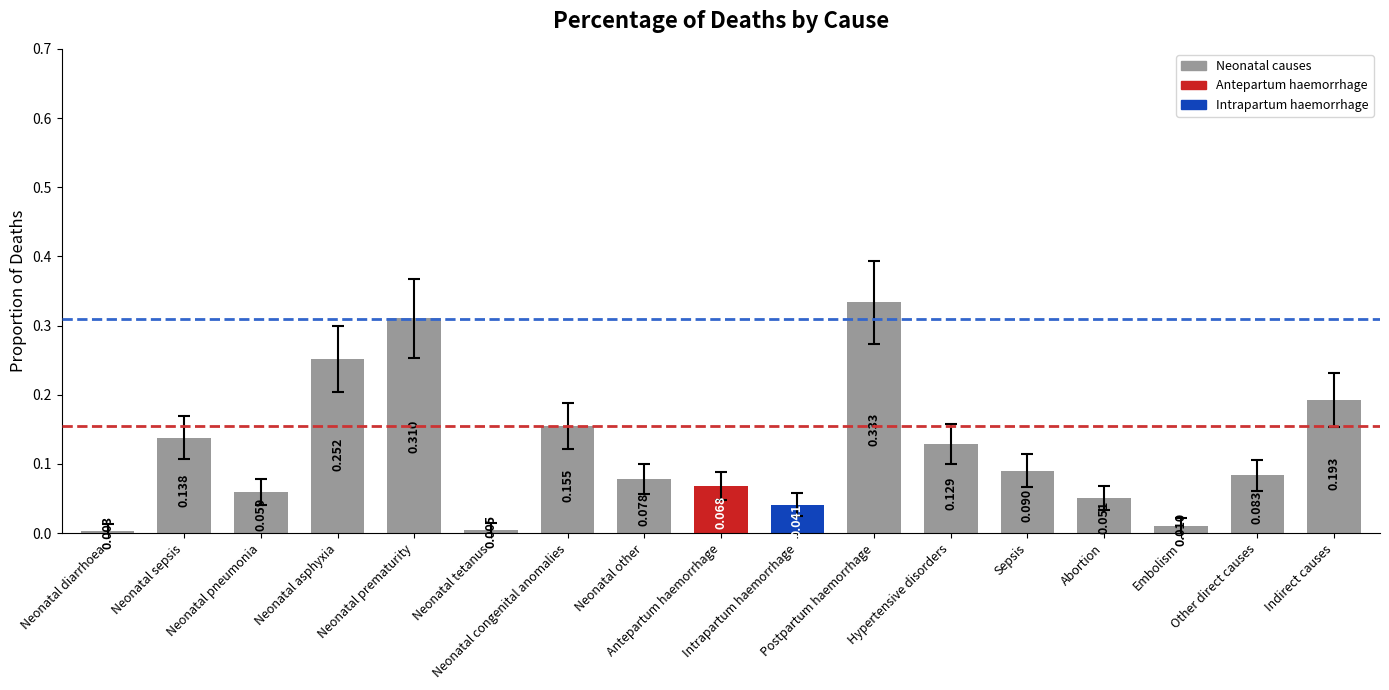

What is the label of the 2nd bar from the right?

Other direct causes